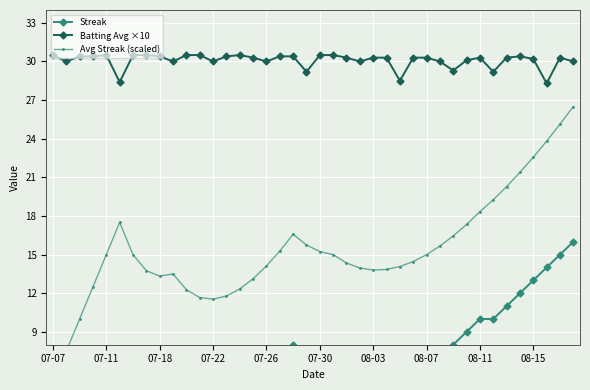

True or false: Batting Avg ×10 has more than 1 interior local peaks.

True